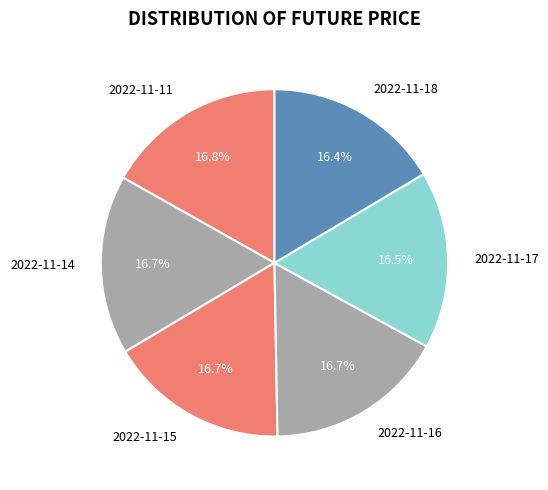

Is the sum of 2022-11-18 and 2022-11-11 greater than half?

No